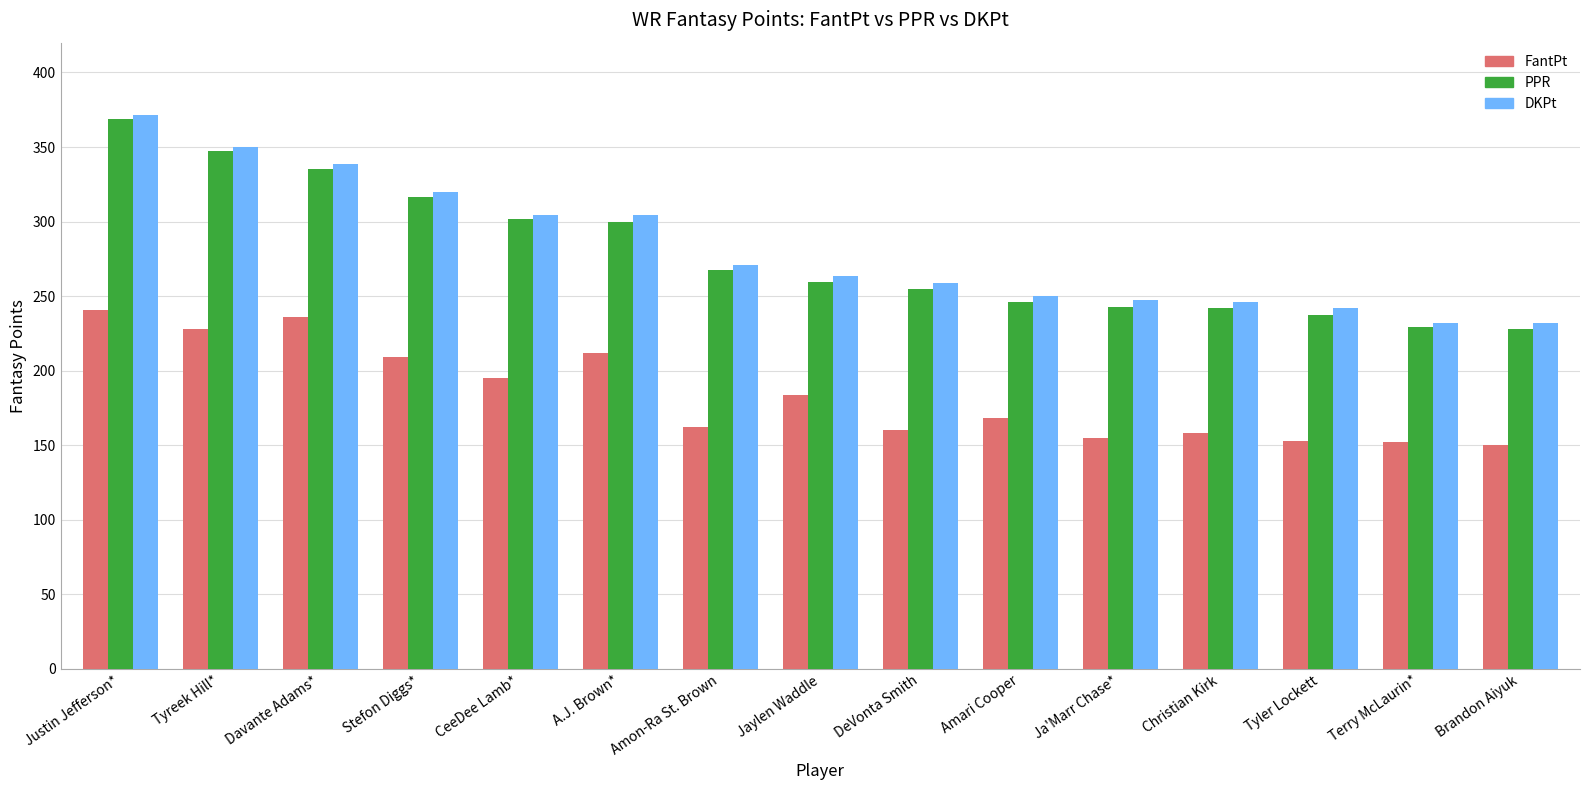

How many groups of bars are there?

15